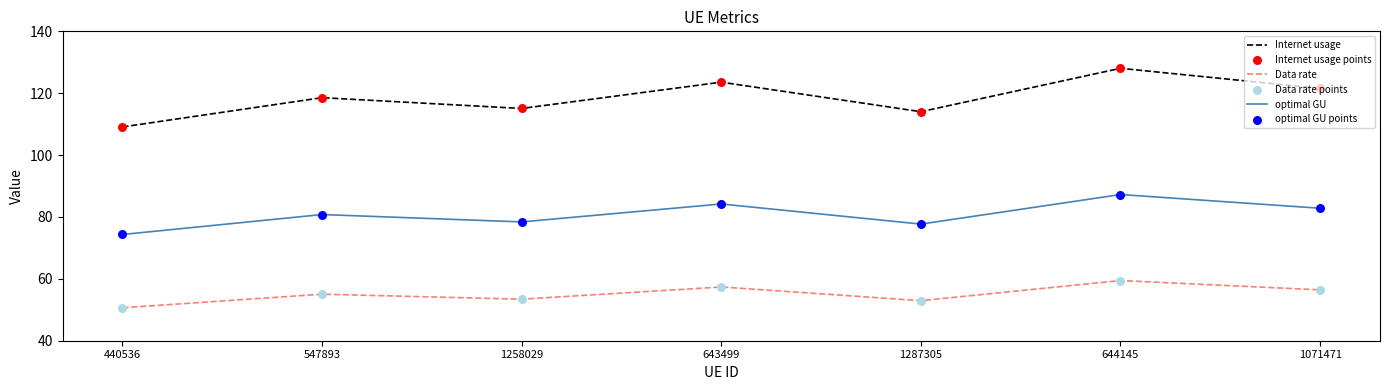

At how many categories does at least one series exceed 86?

7